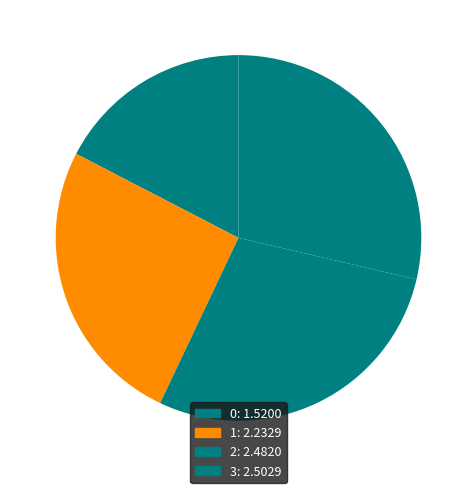

What percentage is NOT represented by 3?

71.4%